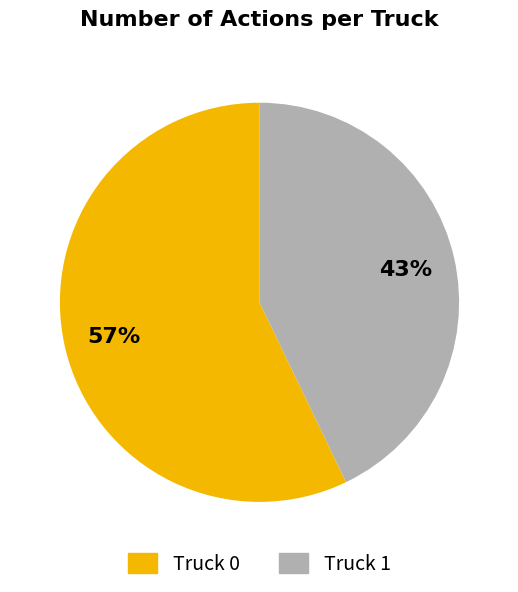

Do Truck 1 and Truck 0 together represent more than half of the pie?

Yes